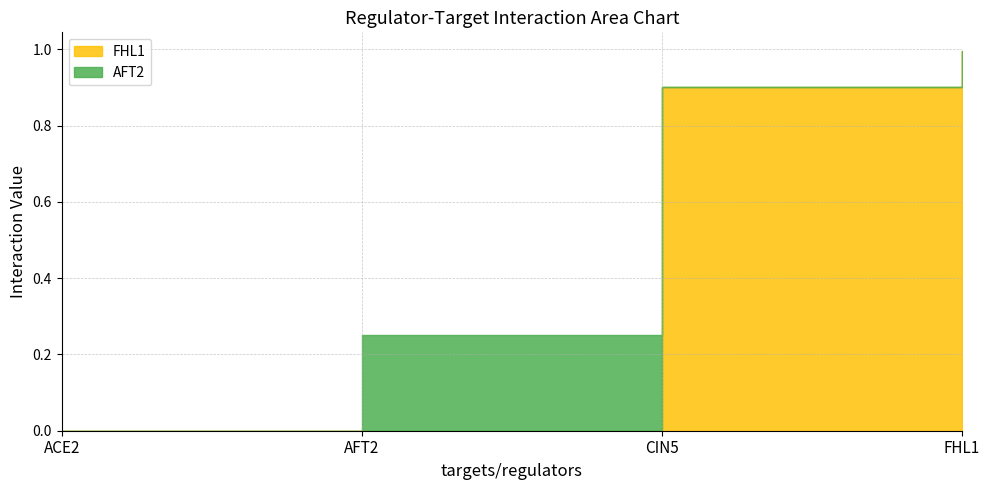

Reading right to left, transcribe all the data shown in this chart.

FHL1: 1.0	0.9	0.0	0.0
AFT2: 0.0	0.0	0.2	0.0